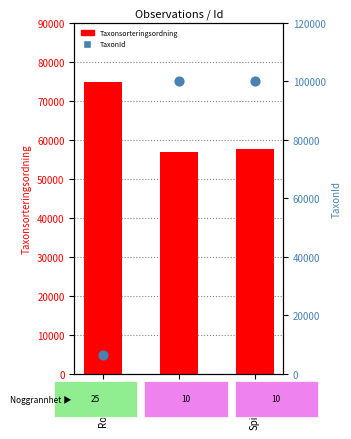

Which series reaches the maximum Y coordinate?

TaxonId